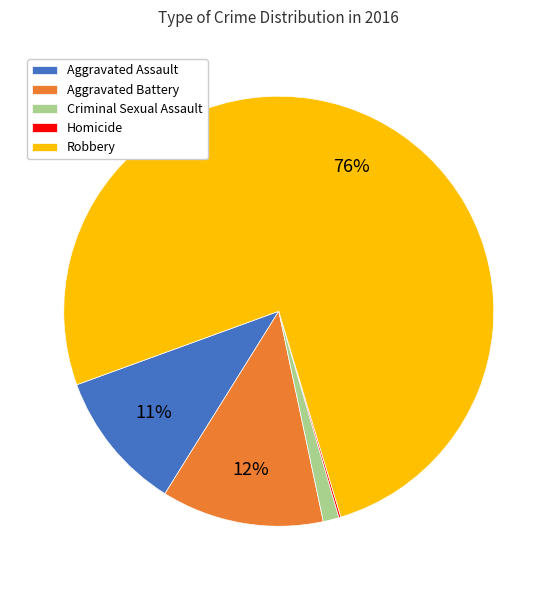

To the nearest percent, what percentage of the pie is Aggravated Assault?

11%